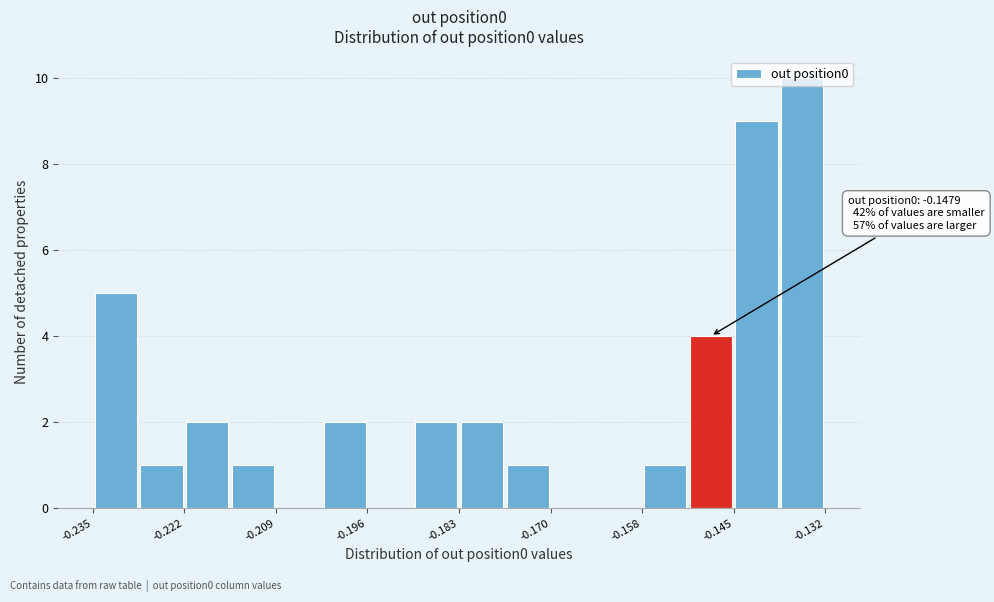

Read against the x-axis, roughly where is the centre of the tallest bar?

-0.134